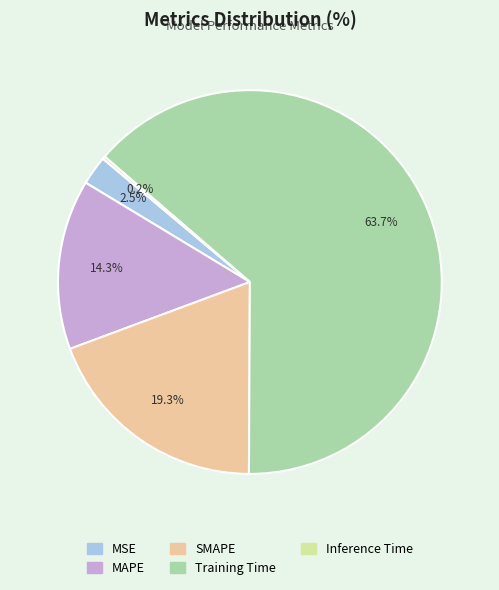

Is there a majority slice in this chart?

Yes